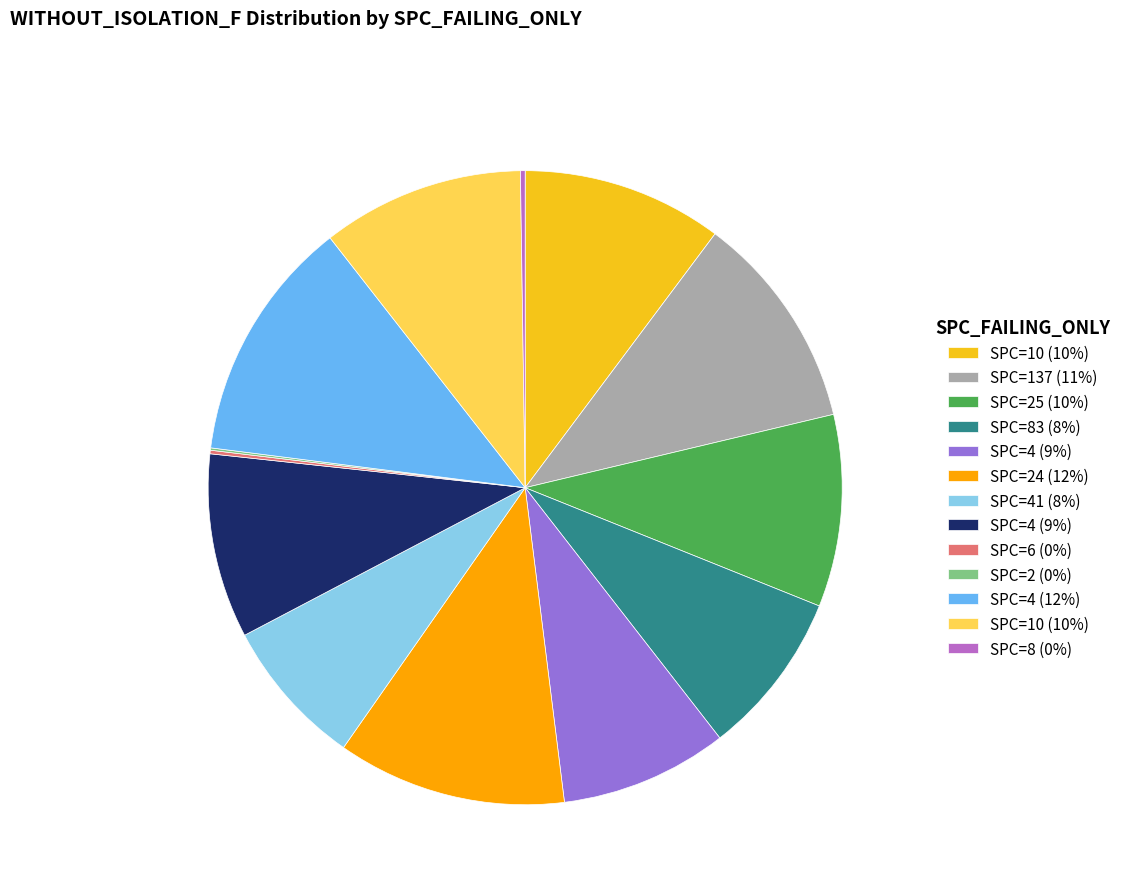

Is there a majority slice in this chart?

No